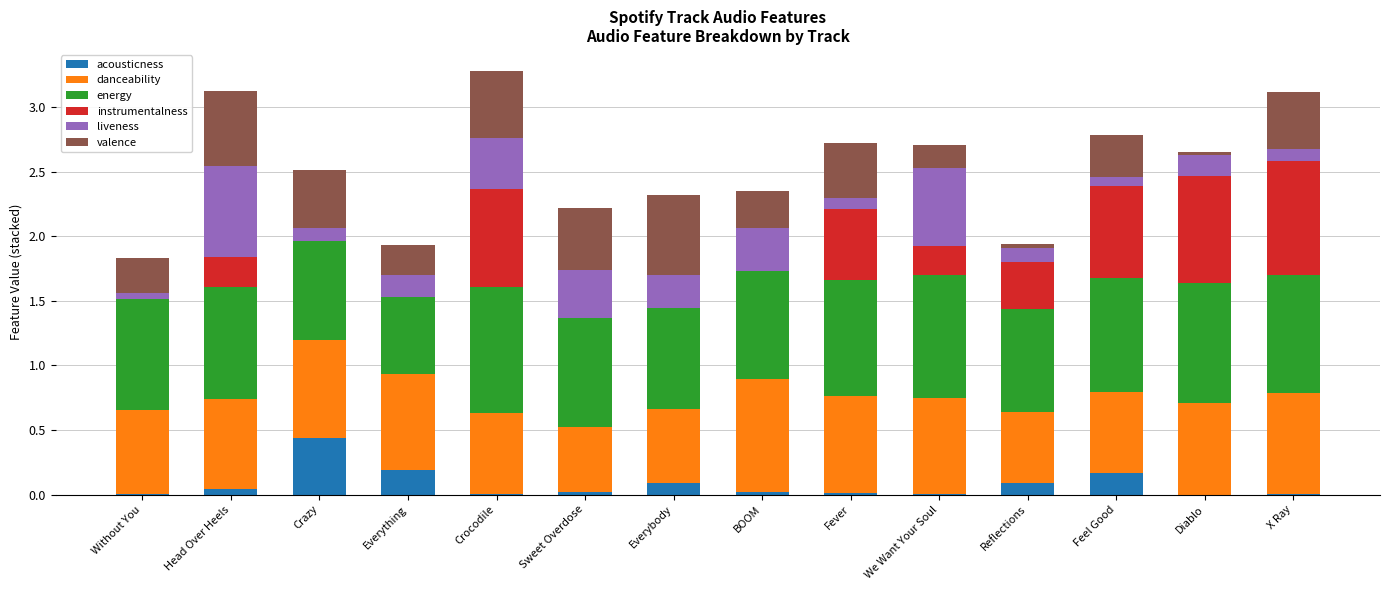

Are the bars grouped side by side (vs. stacked)?

No